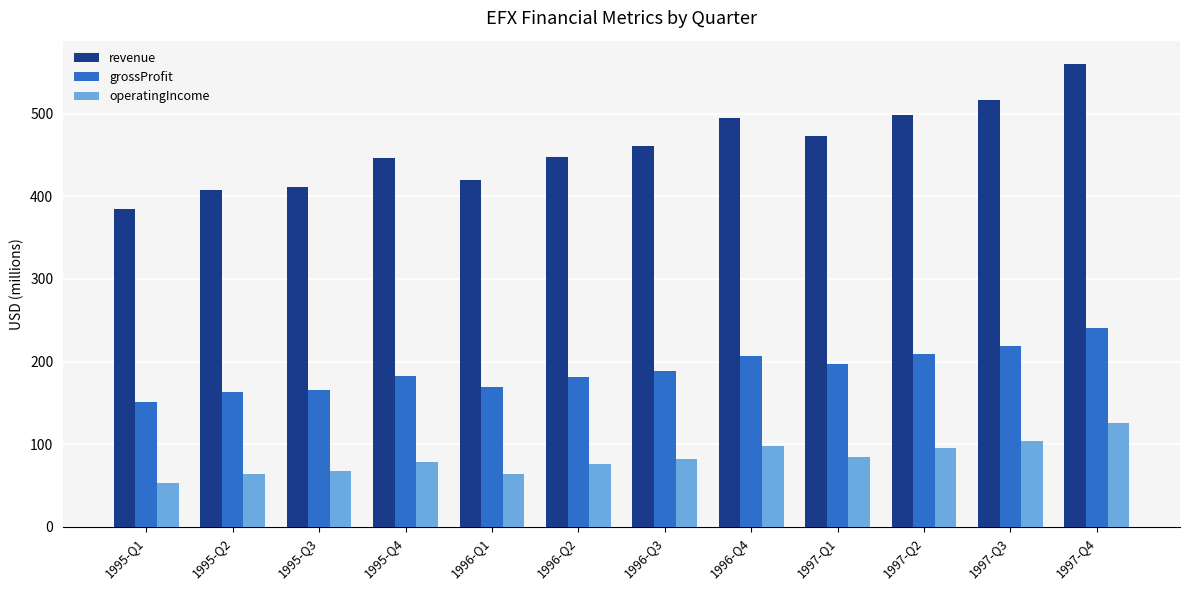

What is the difference between the second highest and minimum values in the operatingIncome series?

50.3